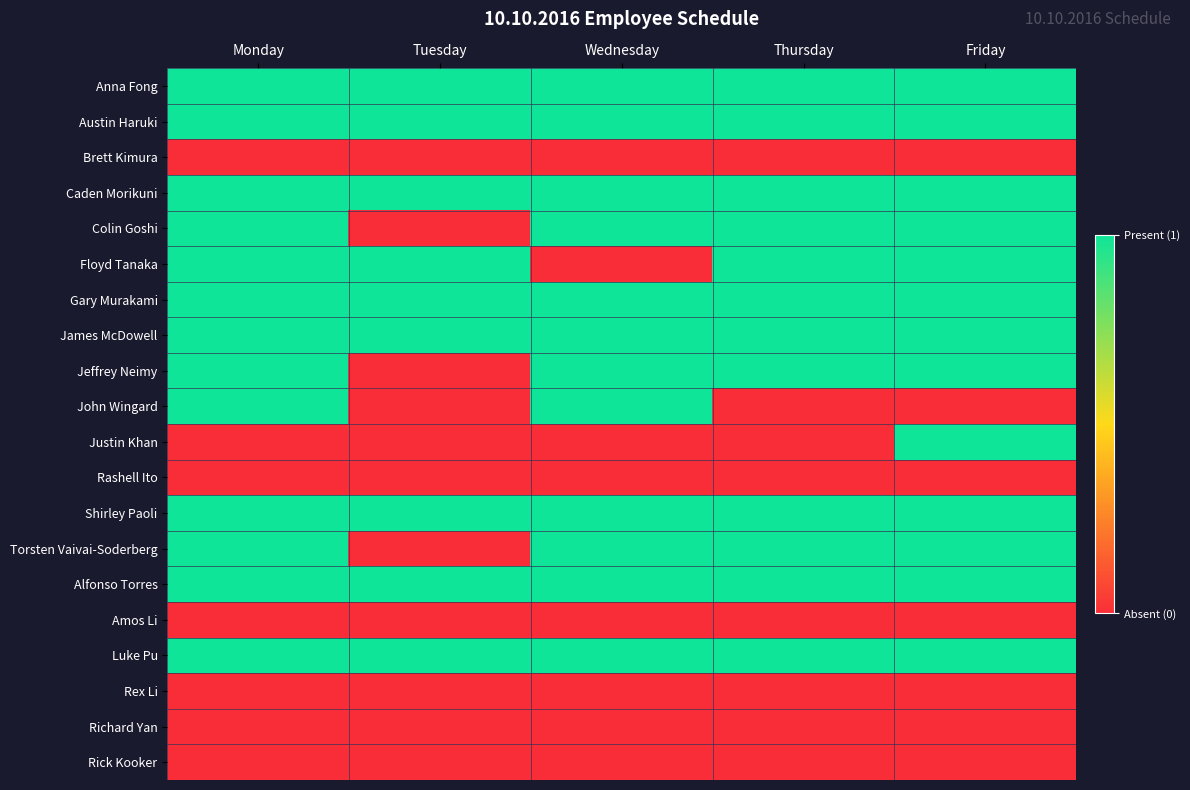

Reading right to left, transcribe all the data shown in this chart.

Anna Fong: Friday=1	Thursday=1	Wednesday=1	Tuesday=1	Monday=1
Austin Haruki: Friday=1	Thursday=1	Wednesday=1	Tuesday=1	Monday=1
Brett Kimura: Friday=0	Thursday=0	Wednesday=0	Tuesday=0	Monday=0
Caden Morikuni: Friday=1	Thursday=1	Wednesday=1	Tuesday=1	Monday=1
Colin Goshi: Friday=1	Thursday=1	Wednesday=1	Tuesday=0	Monday=1
Floyd Tanaka: Friday=1	Thursday=1	Wednesday=0	Tuesday=1	Monday=1
Gary Murakami: Friday=1	Thursday=1	Wednesday=1	Tuesday=1	Monday=1
James McDowell: Friday=1	Thursday=1	Wednesday=1	Tuesday=1	Monday=1
Jeffrey Neimy: Friday=1	Thursday=1	Wednesday=1	Tuesday=0	Monday=1
John Wingard: Friday=0	Thursday=0	Wednesday=1	Tuesday=0	Monday=1
Justin Khan: Friday=1	Thursday=0	Wednesday=0	Tuesday=0	Monday=0
Rashell Ito: Friday=0	Thursday=0	Wednesday=0	Tuesday=0	Monday=0
Shirley Paoli: Friday=1	Thursday=1	Wednesday=1	Tuesday=1	Monday=1
Torsten Vaivai-Soderberg: Friday=1	Thursday=1	Wednesday=1	Tuesday=0	Monday=1
Alfonso Torres: Friday=1	Thursday=1	Wednesday=1	Tuesday=1	Monday=1
Amos Li: Friday=0	Thursday=0	Wednesday=0	Tuesday=0	Monday=0
Luke Pu: Friday=1	Thursday=1	Wednesday=1	Tuesday=1	Monday=1
Rex Li: Friday=0	Thursday=0	Wednesday=0	Tuesday=0	Monday=0
Richard Yan: Friday=0	Thursday=0	Wednesday=0	Tuesday=0	Monday=0
Rick Kooker: Friday=0	Thursday=0	Wednesday=0	Tuesday=0	Monday=0